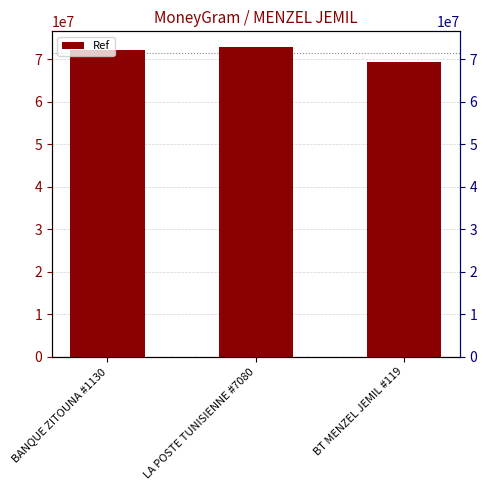

What is the minimum value shown in the chart?

69413573